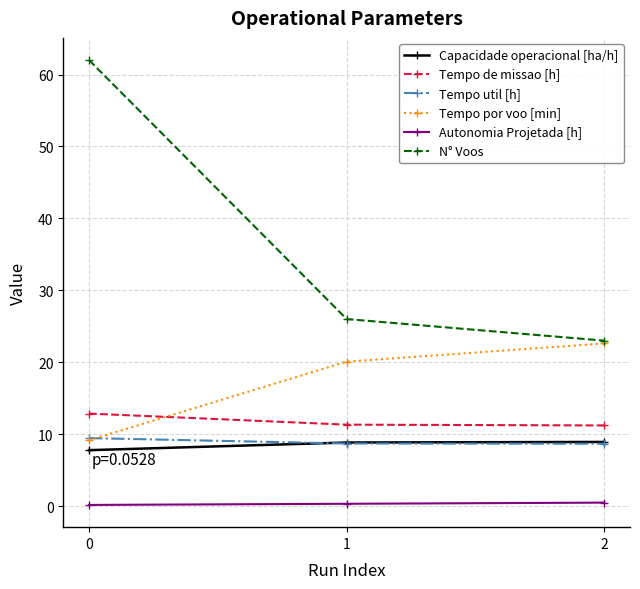

What is the sum of the Tempo de missao [h] values at 1 and 2?

22.5